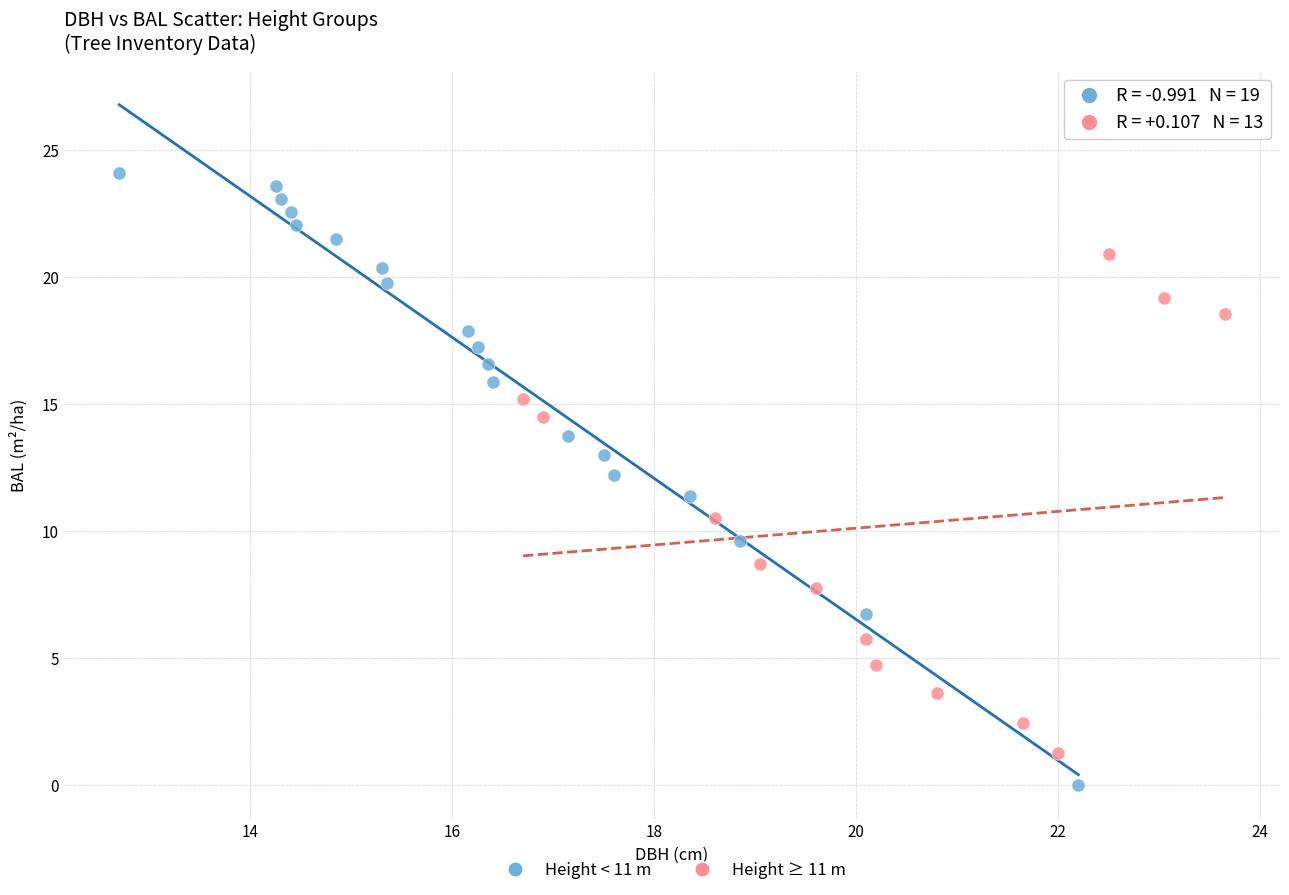

Which series reaches the minimum Y coordinate?

Height < 11 m